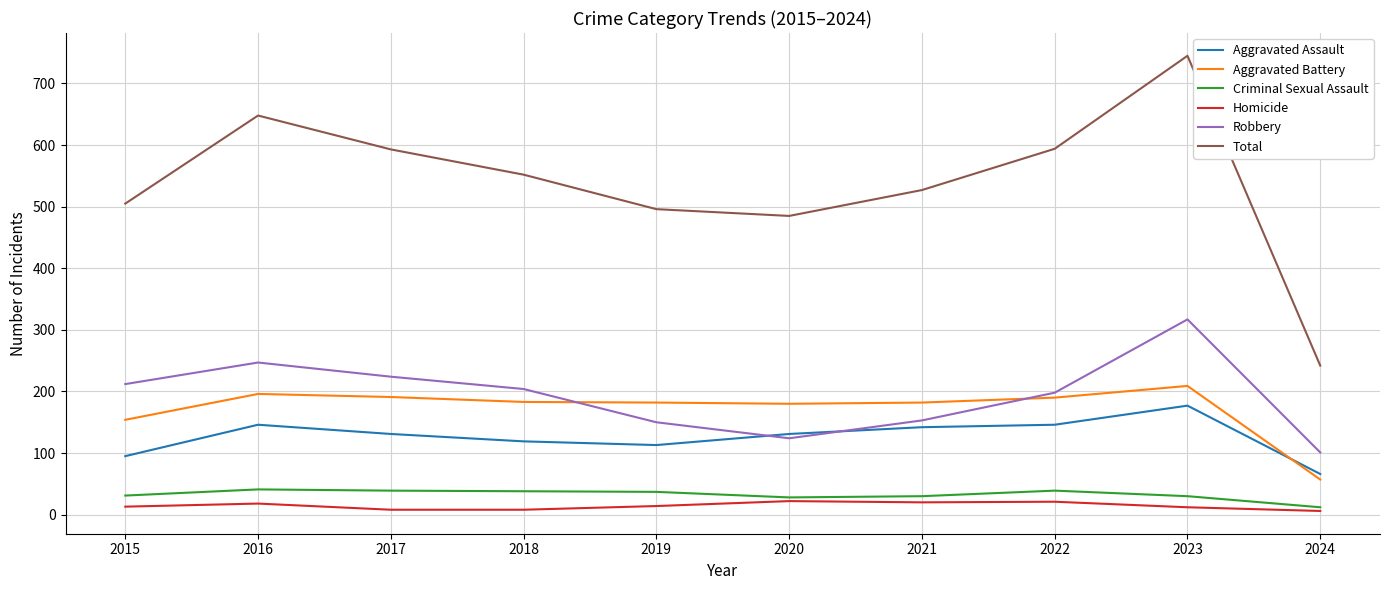

True or false: Aggravated Battery and Criminal Sexual Assault intersect in this chart.

False